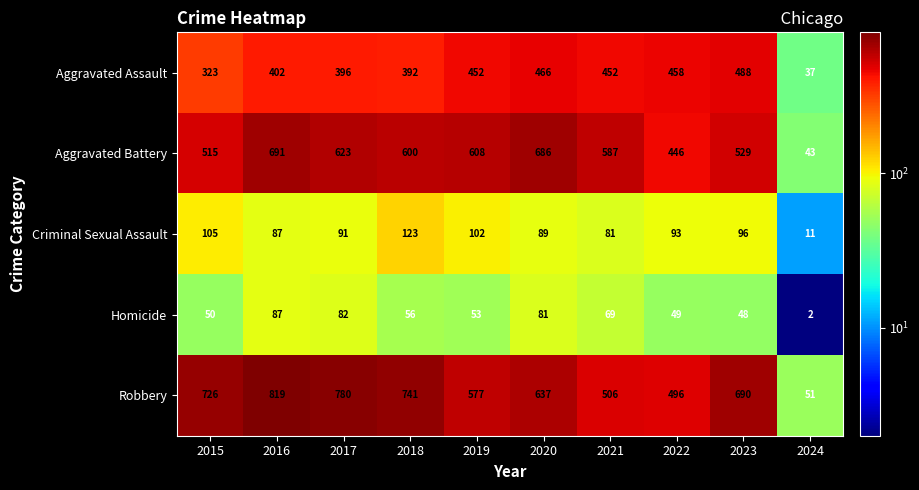

At which category is the sum across all series the highest?

2016